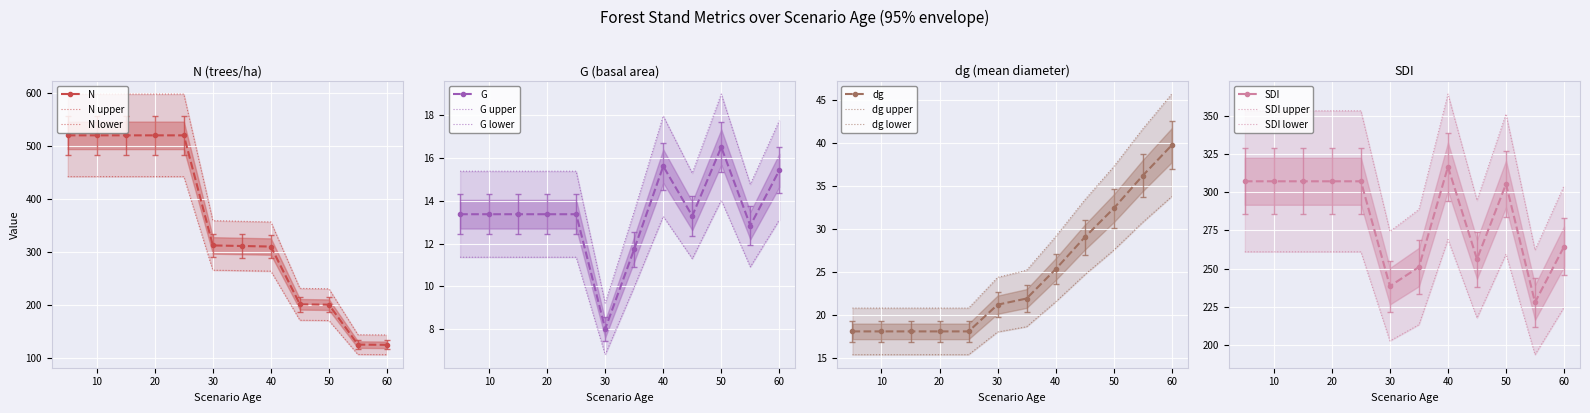

What is the difference between the second highest and minimum values in the N series?

395.8